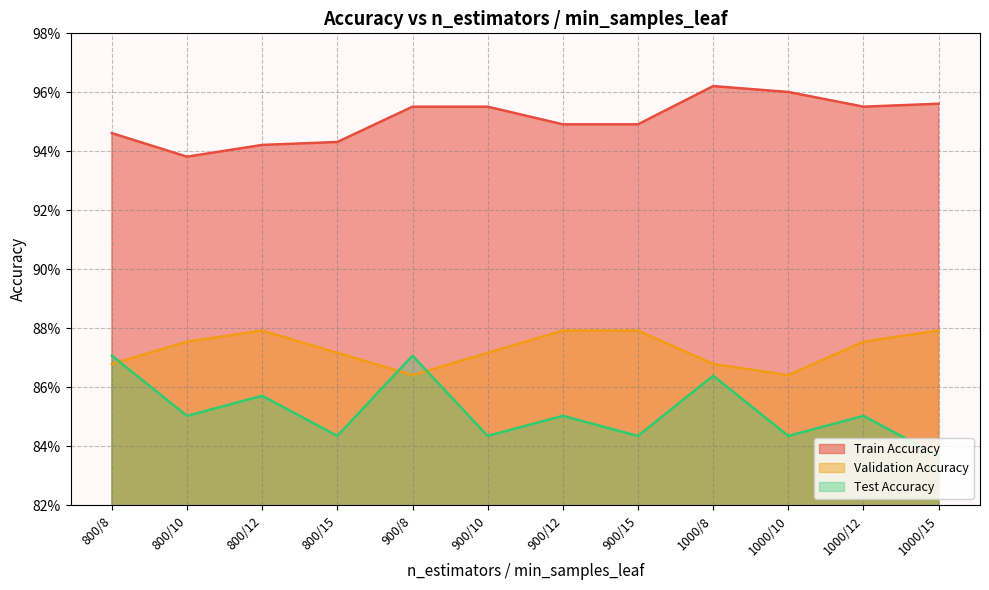

Reading right to left, what are all the values shown in this chart?

train_accuracy: 1000/15=1.0	1000/12=1.0	1000/10=1.0	1000/8=1.0	900/15=0.9	900/12=0.9	900/10=1.0	900/8=1.0	800/15=0.9	800/12=0.9	800/10=0.9	800/8=0.9
validation_accuracy: 1000/15=0.9	1000/12=0.9	1000/10=0.9	1000/8=0.9	900/15=0.9	900/12=0.9	900/10=0.9	900/8=0.9	800/15=0.9	800/12=0.9	800/10=0.9	800/8=0.9
test_accuracy: 1000/15=0.8	1000/12=0.9	1000/10=0.8	1000/8=0.9	900/15=0.8	900/12=0.9	900/10=0.8	900/8=0.9	800/15=0.8	800/12=0.9	800/10=0.9	800/8=0.9